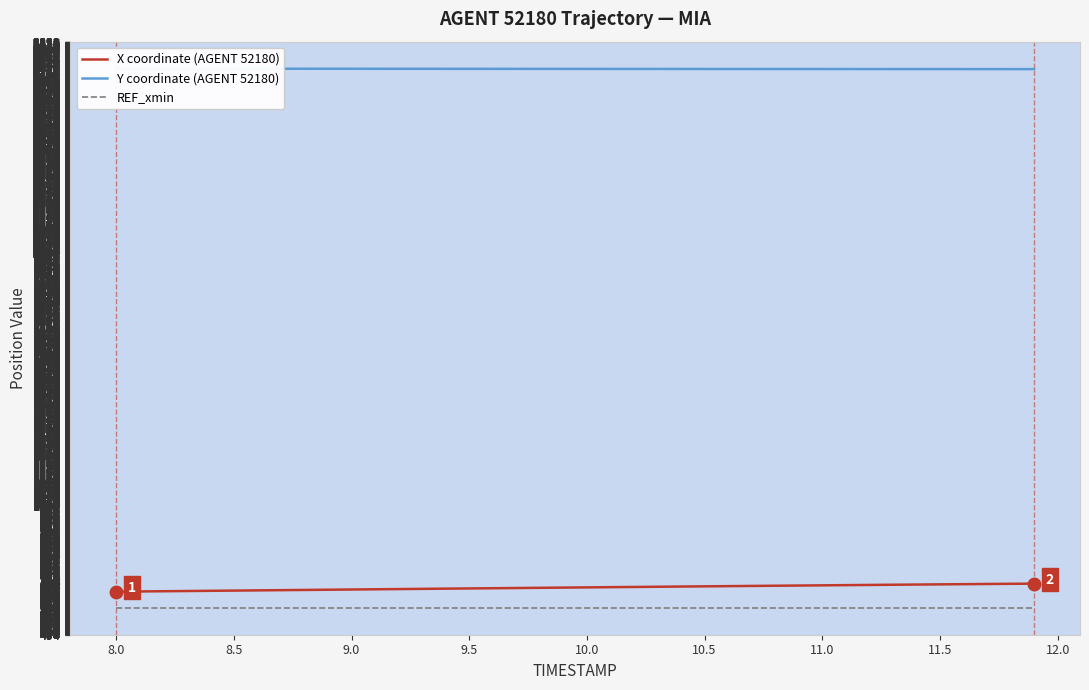

True or false: REF_xmin has more than 1 interior local peaks.

False